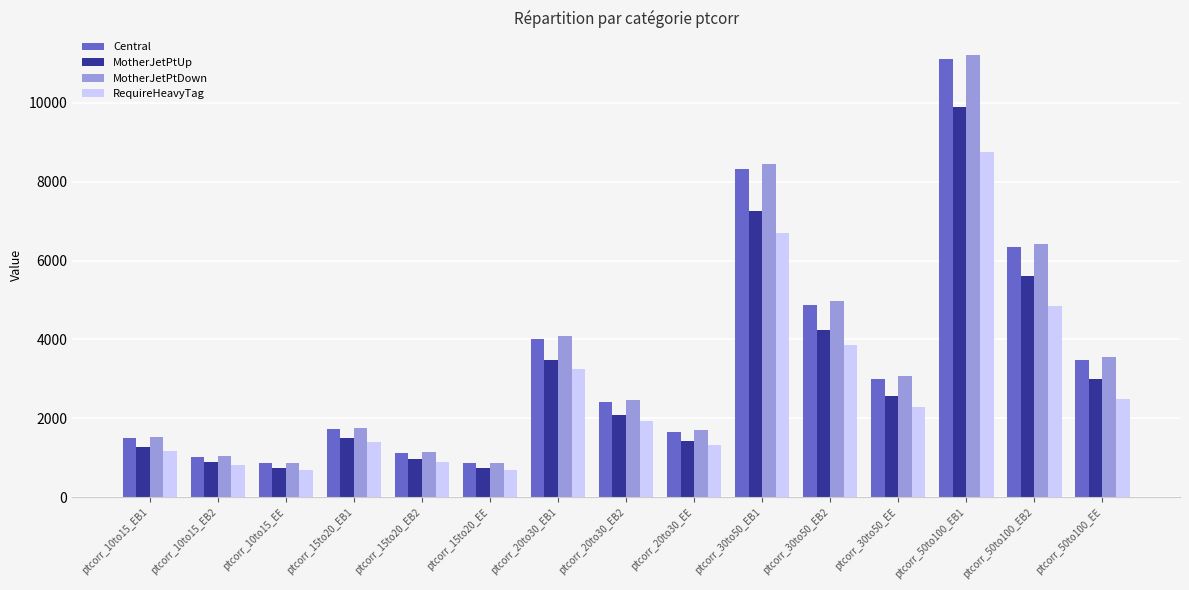

True or false: RequireHeavyTag has a value of 756.3 at ptcorr_10to15_EB1.

False